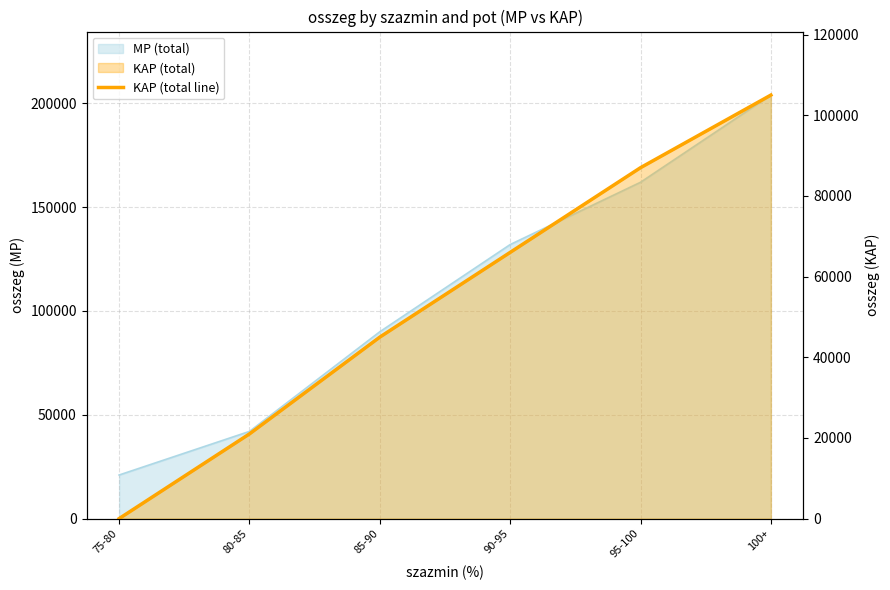

What is the maximum value shown in the chart?

105000